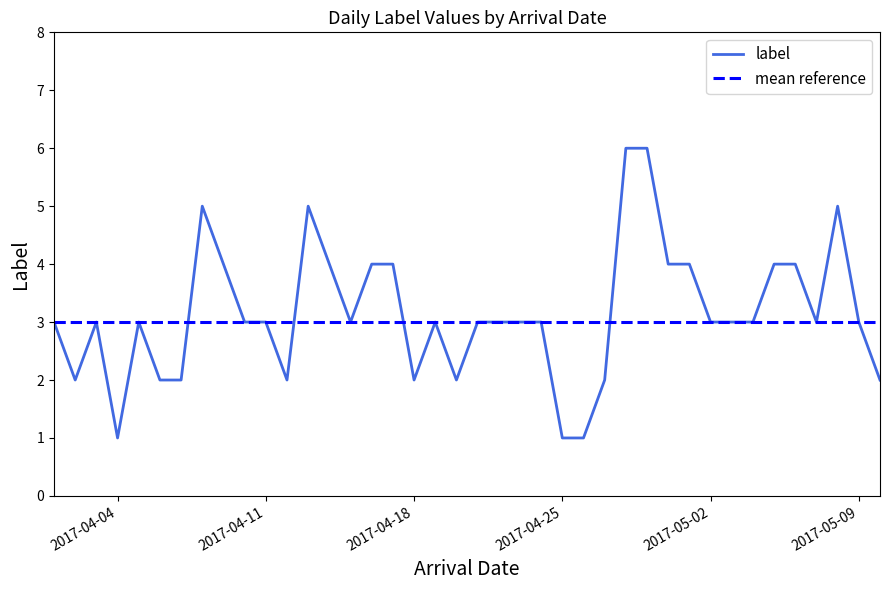

Reading left to right, what are all the values shown in this chart?

3	2	3	1	3	2	2	5	4	3	3	2	5	4	3	4	4	2	3	2	3	3	3	3	1	1	2	6	6	4	4	3	3	3	4	4	3	5	3	2